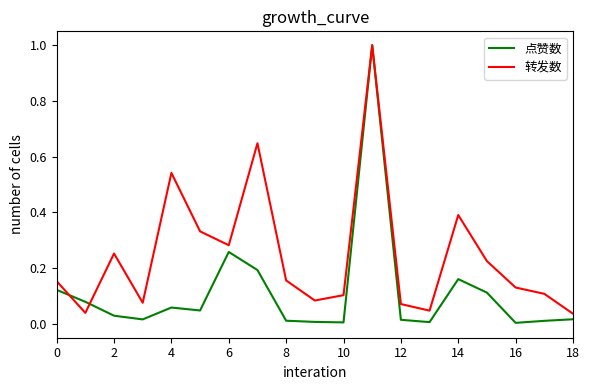

In 转发数, how many points are lower than both neighbors (excluding endpoints)?

5